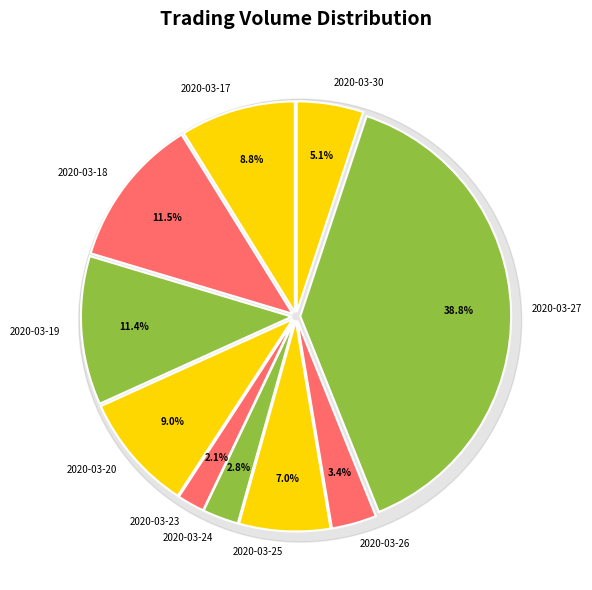

What is the change in value from 2020-03-20 to 2020-03-30?

-538700